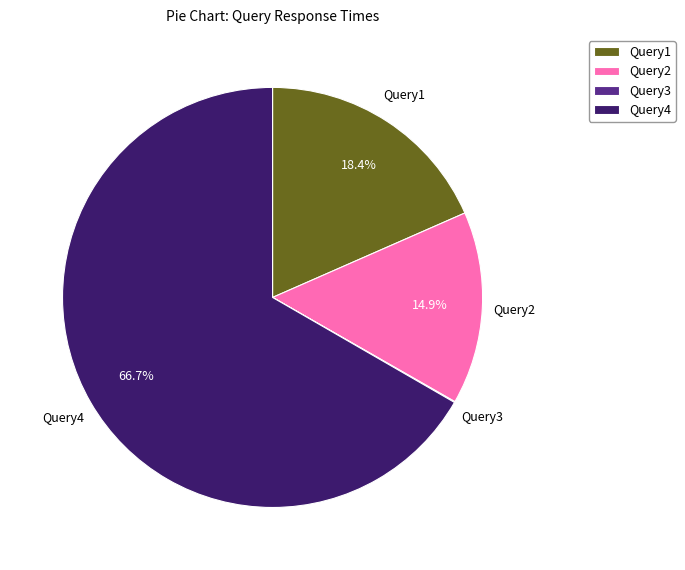

What portion of the pie excludes Query1?

81.6%